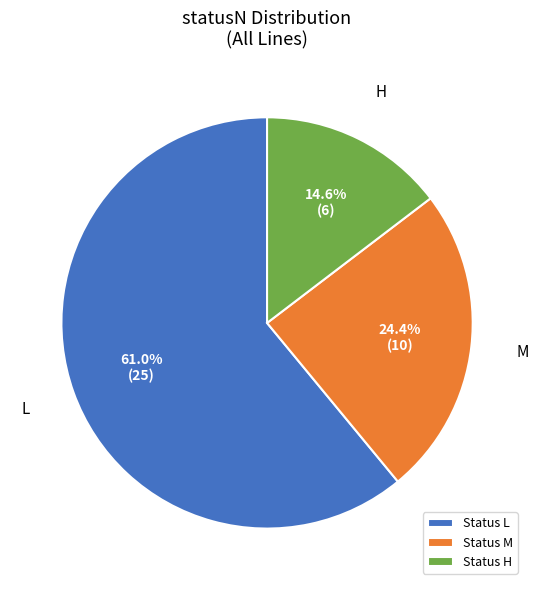

Which category has the smallest portion of the pie?

Status H